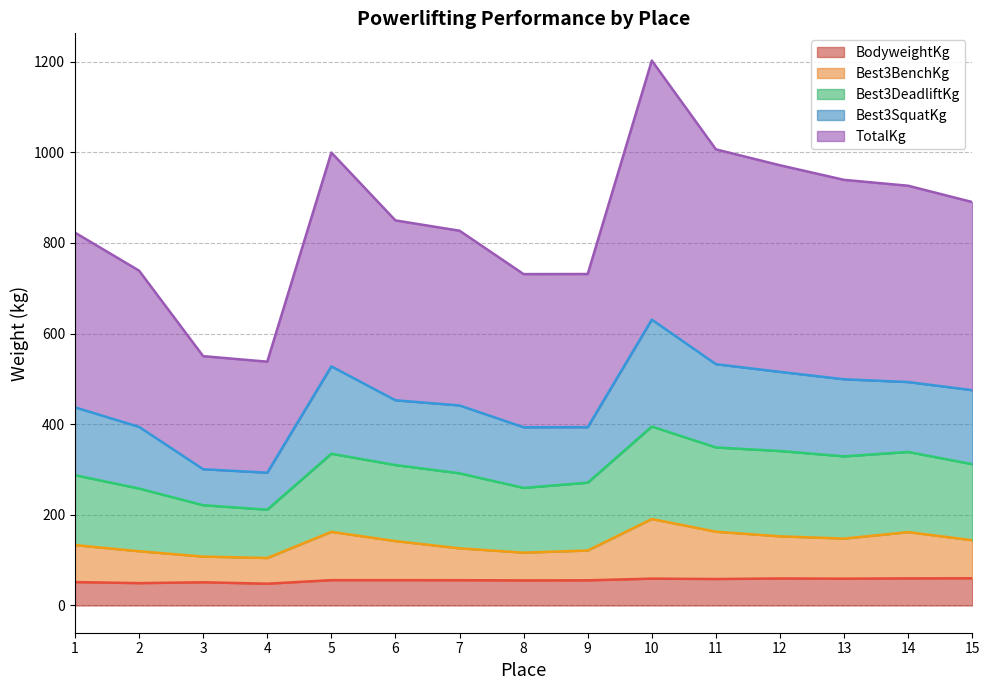

At which label does BodyweightKg first exceed 55?

5